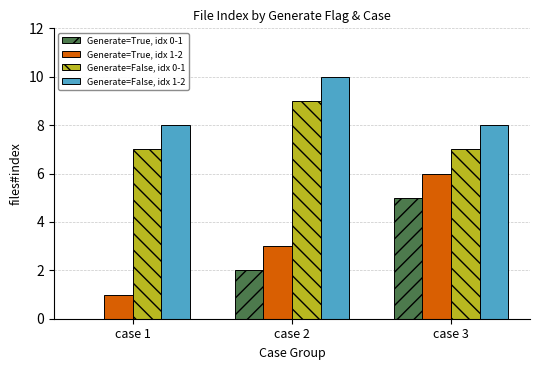

Does the chart contain stacked bars?

No